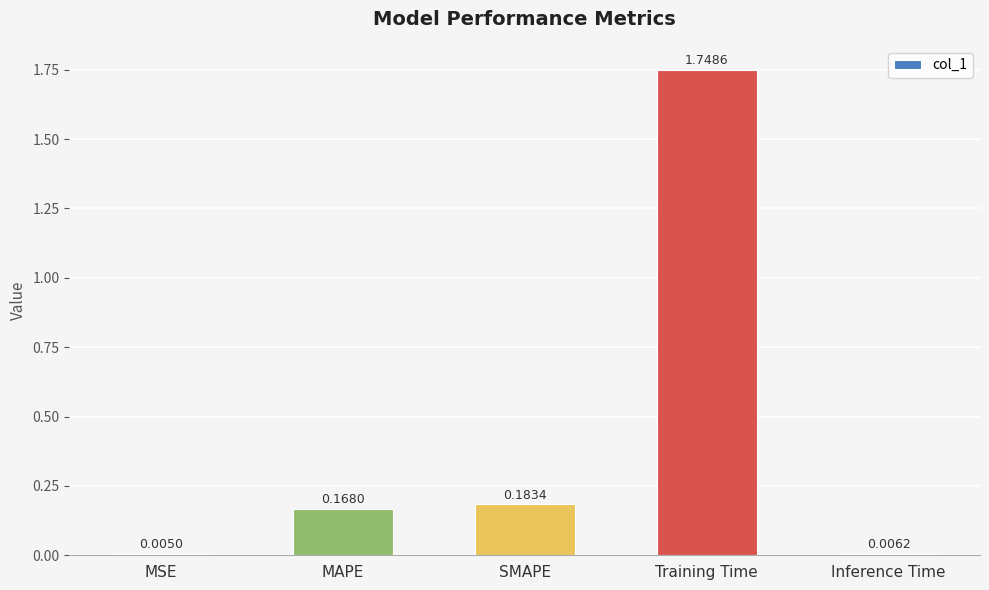

How many categories are shown in the chart?

5